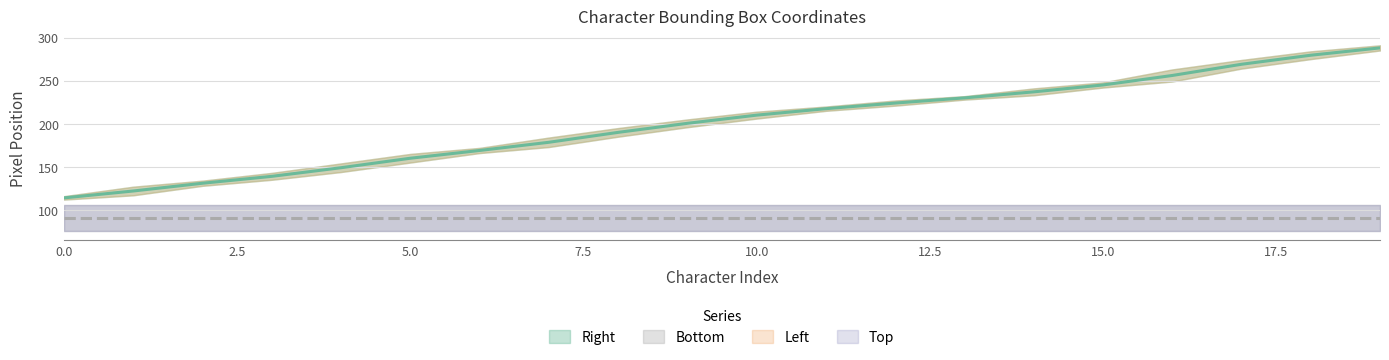

Reading right to left, transcribe all the data shown in this chart.

Right: 19=291	18=284	17=274	16=263	15=248	14=241	13=232	12=227	11=220	10=214	9=205	8=195	7=184	6=172	5=165	4=154	3=143	2=134	1=127	0=116
Left: 19=285	18=275	17=264	16=249	15=242	14=233	13=228	12=221	11=215	10=206	9=196	8=185	7=173	6=166	5=155	4=144	3=135	2=128	1=117	0=112
Top: 19=76	18=76	17=76	16=76	15=76	14=76	13=76	12=76	11=76	10=76	9=76	8=76	7=76	6=76	5=76	4=76	3=76	2=76	1=76	0=76
Bottom: 19=106	18=106	17=106	16=106	15=106	14=106	13=106	12=106	11=106	10=106	9=106	8=106	7=106	6=106	5=106	4=106	3=106	2=106	1=106	0=106